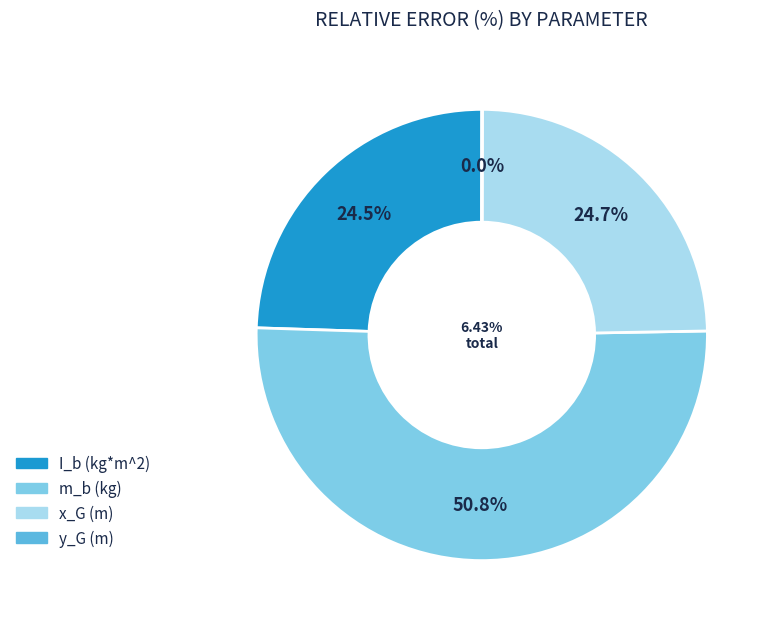

What is the total percentage of x_G (m) and I_b (kg*m^2)?

49.2%